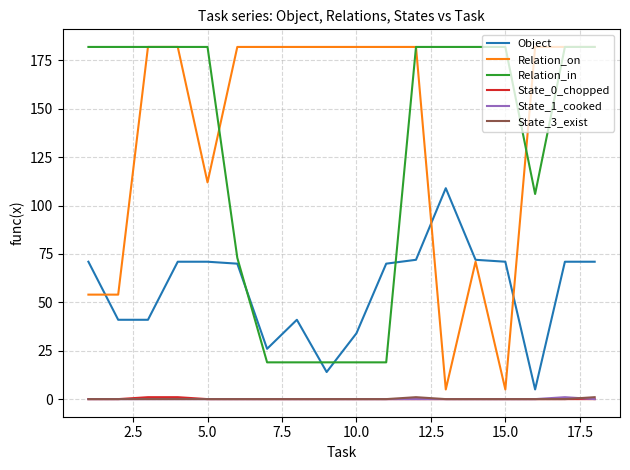

True or false: State_1_cooked and Relation_on cross at least once.

False